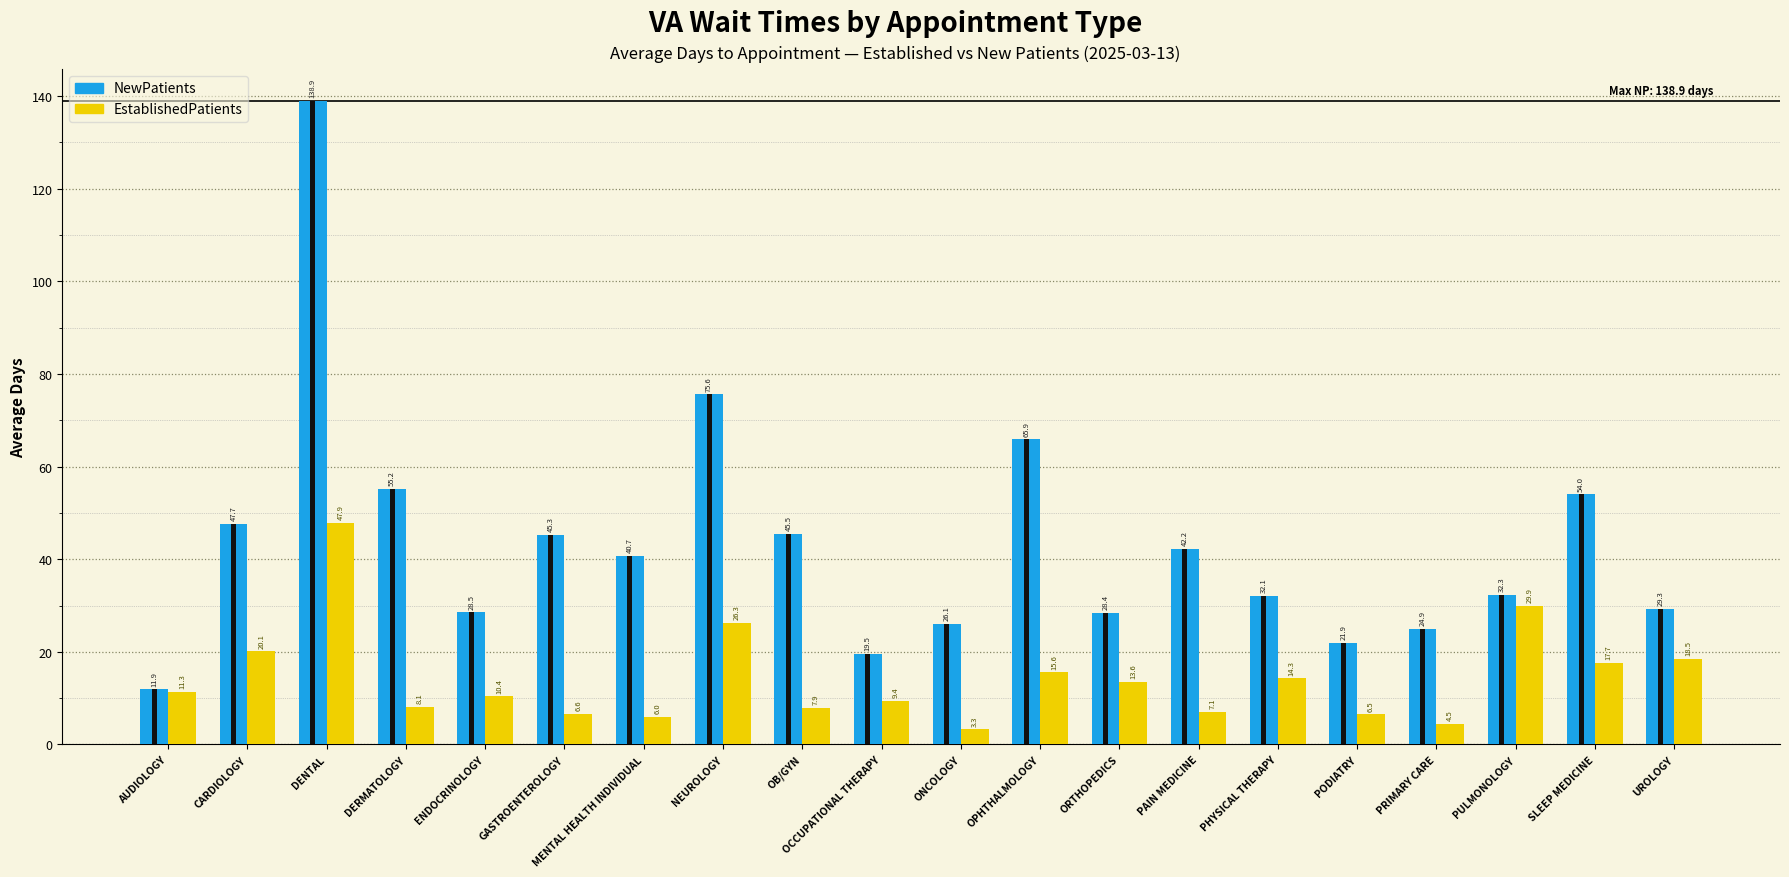

Which series changed the most between DERMATOLOGY and UROLOGY?

NewPatients